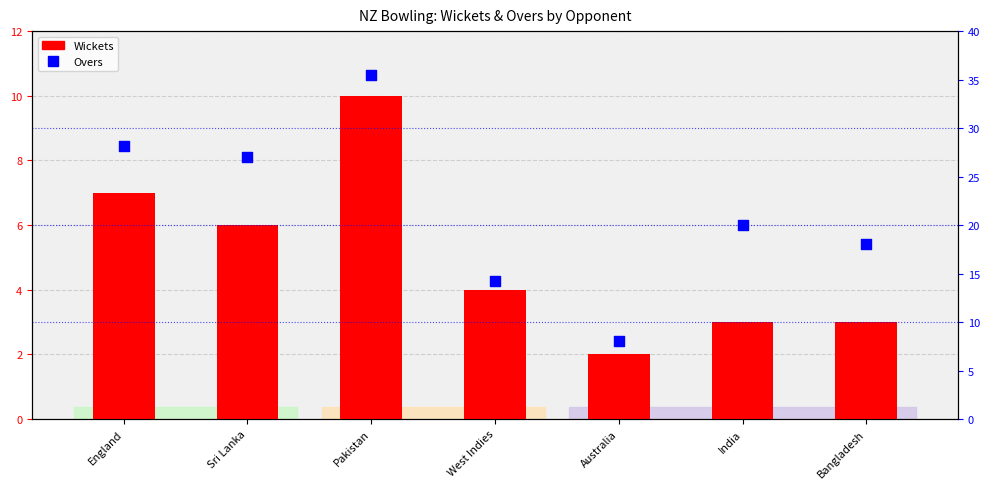

What are all the series names shown in the legend?

Wickets, Overs